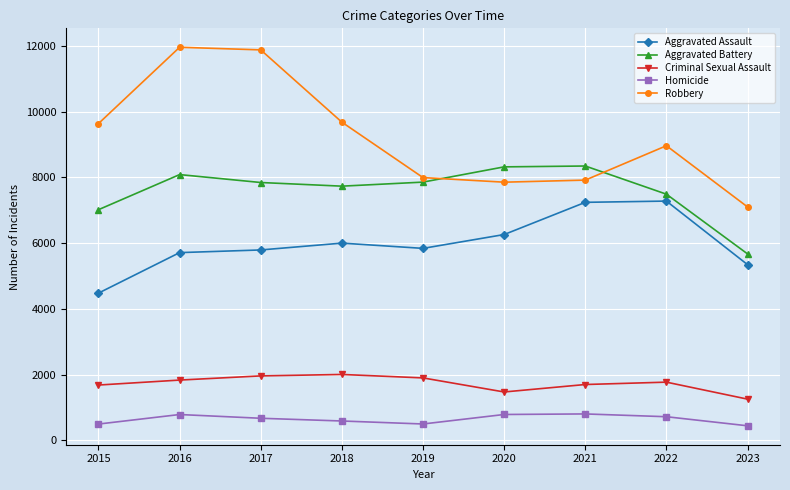

What is the value of the Aggravated Battery point at the 7th from the left?

8347